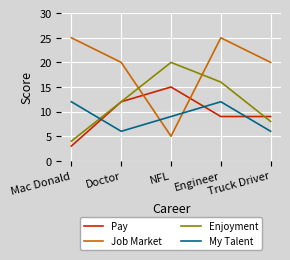

At which category is the sum across all series the highest?

Engineer